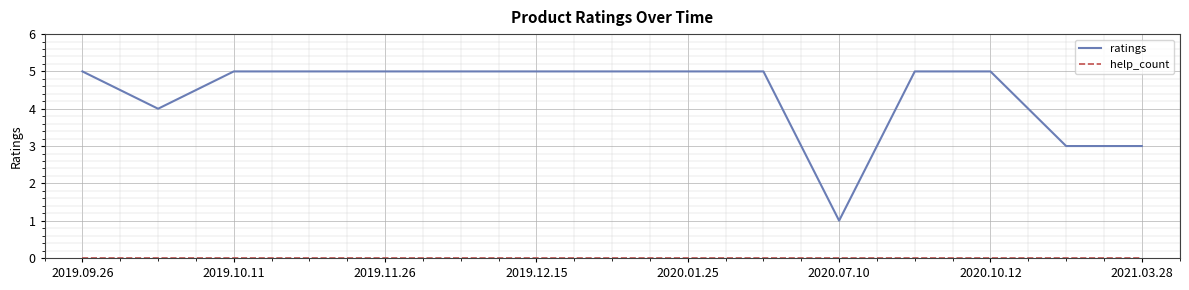

Does the chart display data point markers on the line(s)?

No